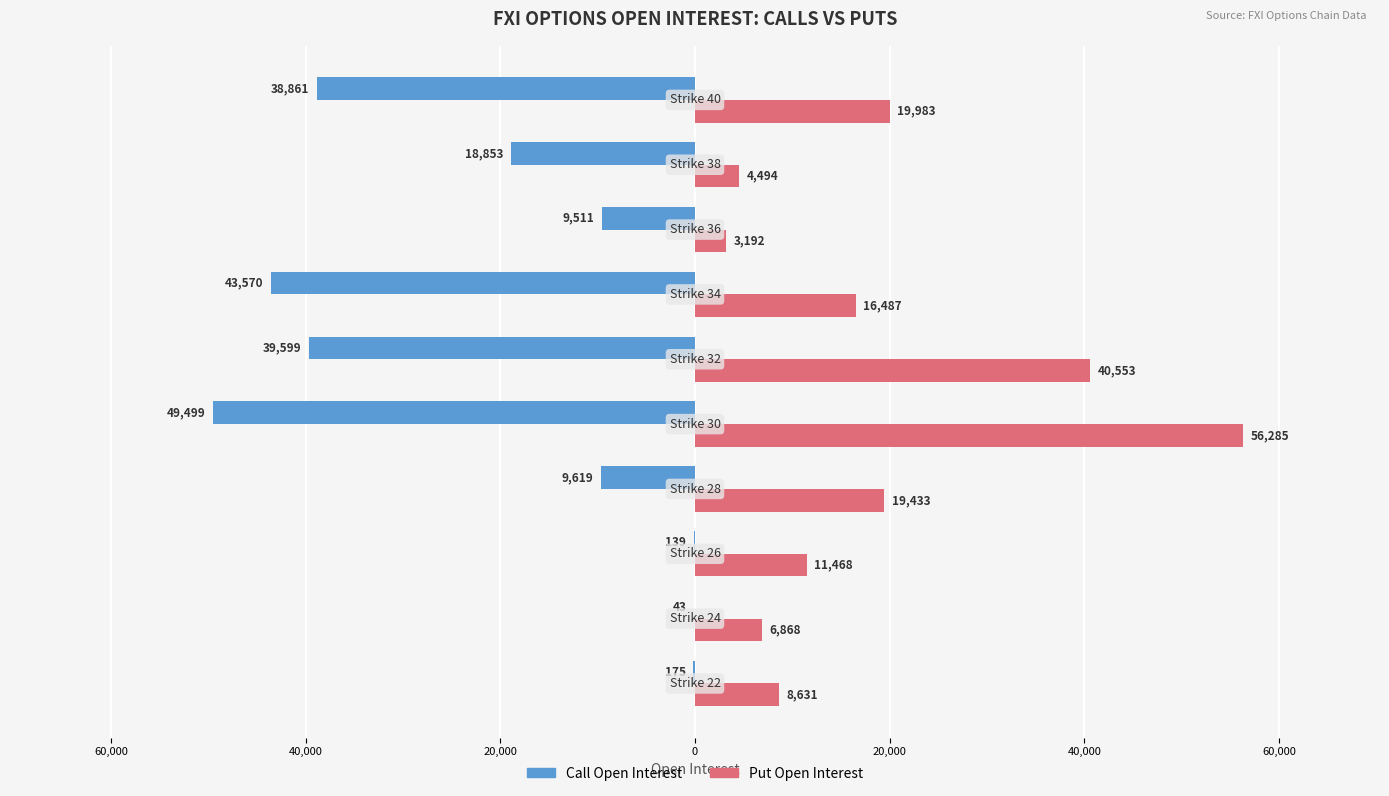

What are all the series names shown in the legend?

Call Open Interest, Put Open Interest